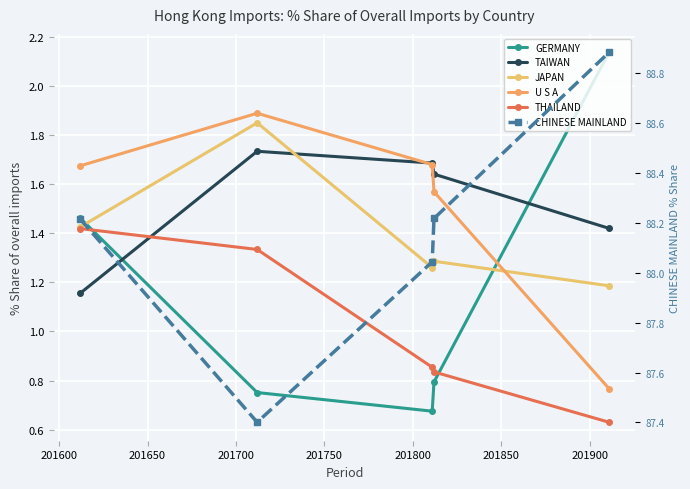

Reading left to right, what are all the values shown in this chart?

GERMANY: 1.5	0.8	0.7	0.8	2.1
TAIWAN: 1.2	1.7	1.7	1.6	1.4
JAPAN: 1.4	1.9	1.3	1.3	1.2
U S A: 1.7	1.9	1.7	1.6	0.8
THAILAND: 1.4	1.3	0.9	0.8	0.6
CHINESE MAINLAND: 88.2	87.4	88.0	88.2	88.9